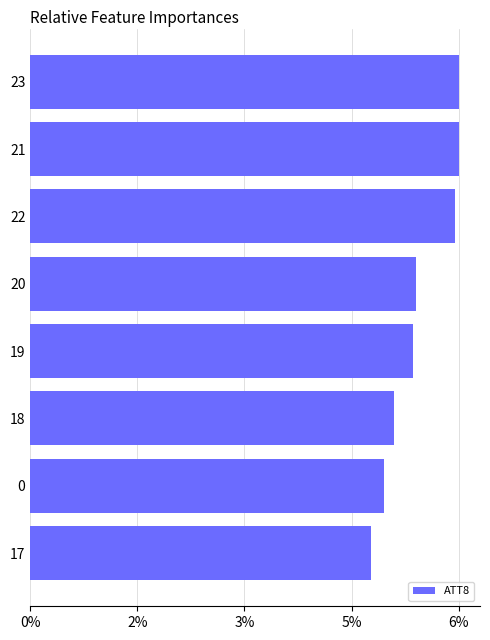

Are the bars horizontal?

Yes